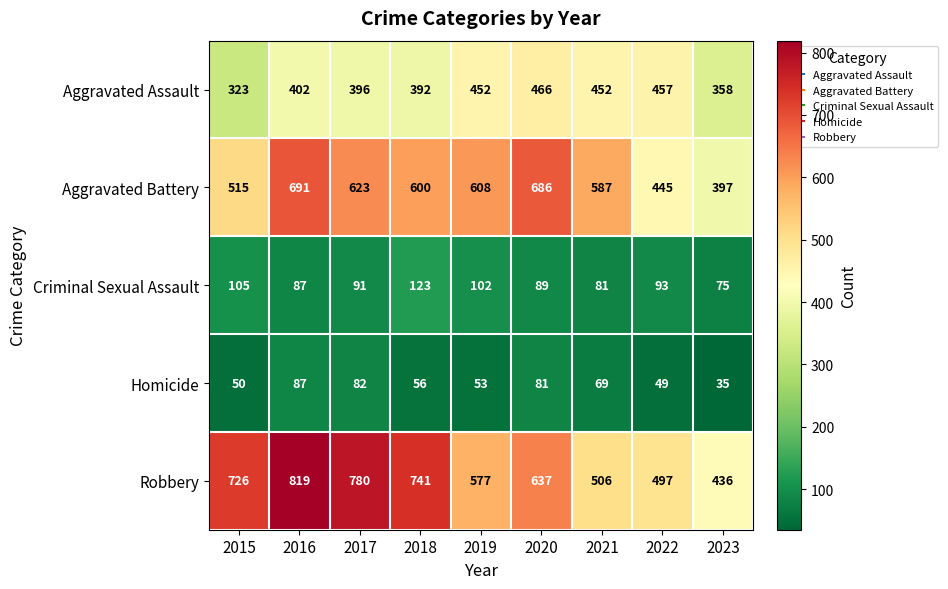

At which label is Robbery closest to 627?

2020